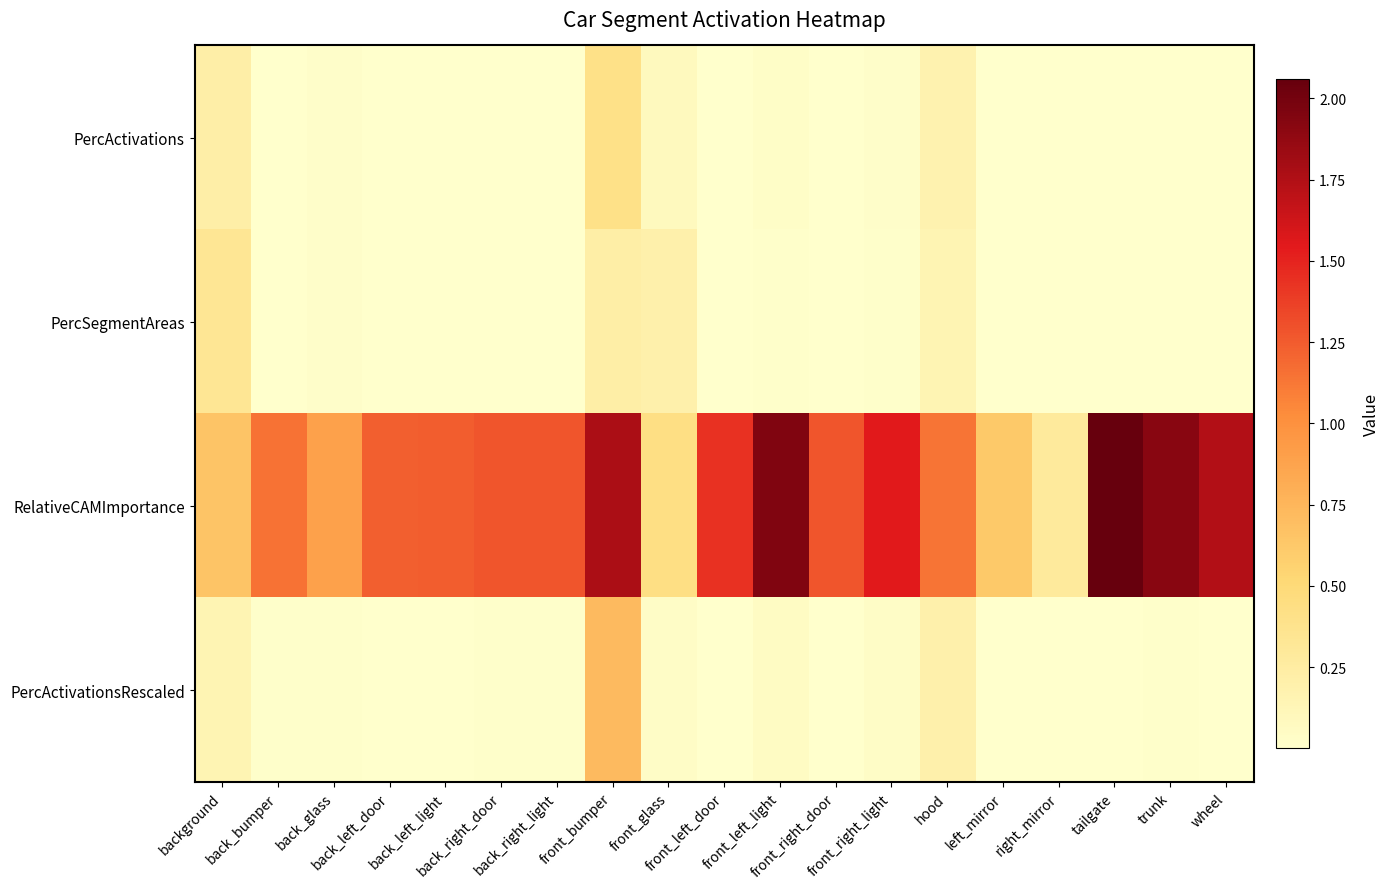

List the series in order of their peak value, highest first.

RelativeCAMImportance, PercActivationsRescaled, PercActivations, PercSegmentAreas